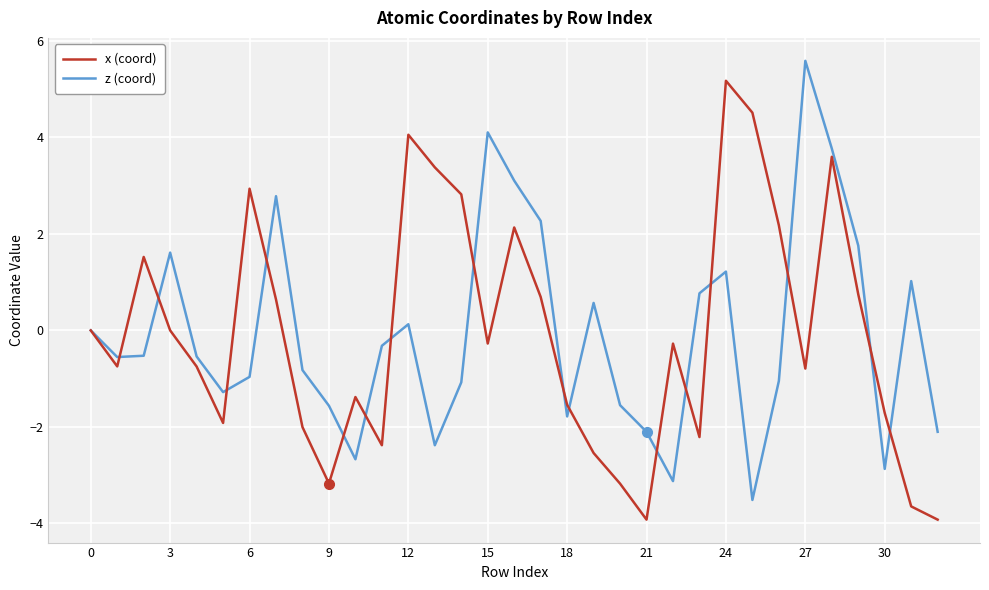

What is the minimum value for x (coord)?

-3.9